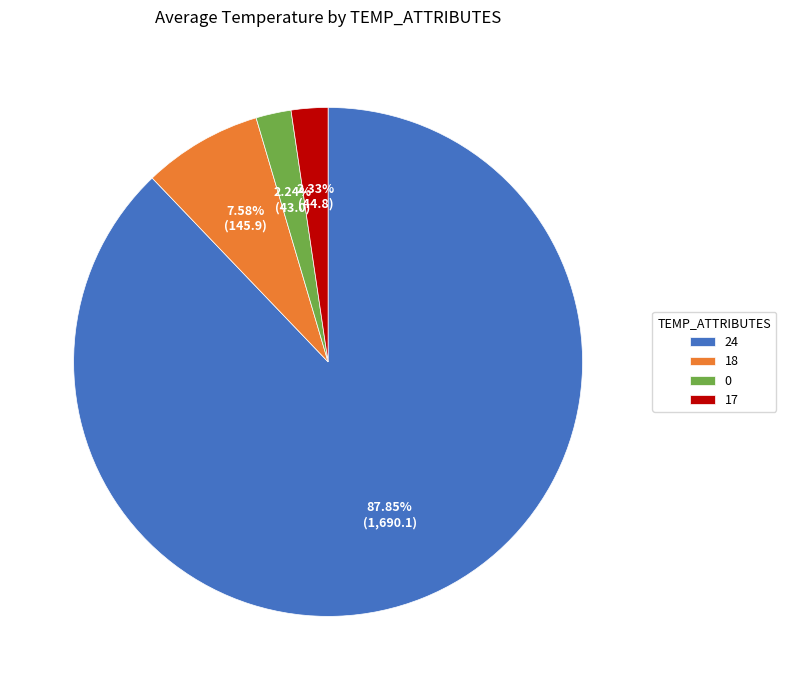

What is the ratio of the value at 0 to the value at 18?

0.3